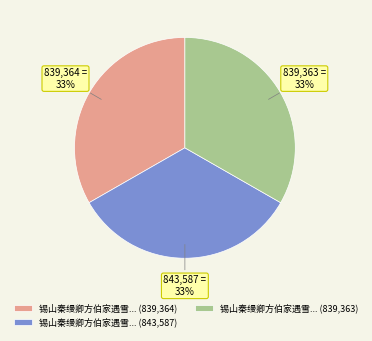

How many segments does this pie chart have?

3